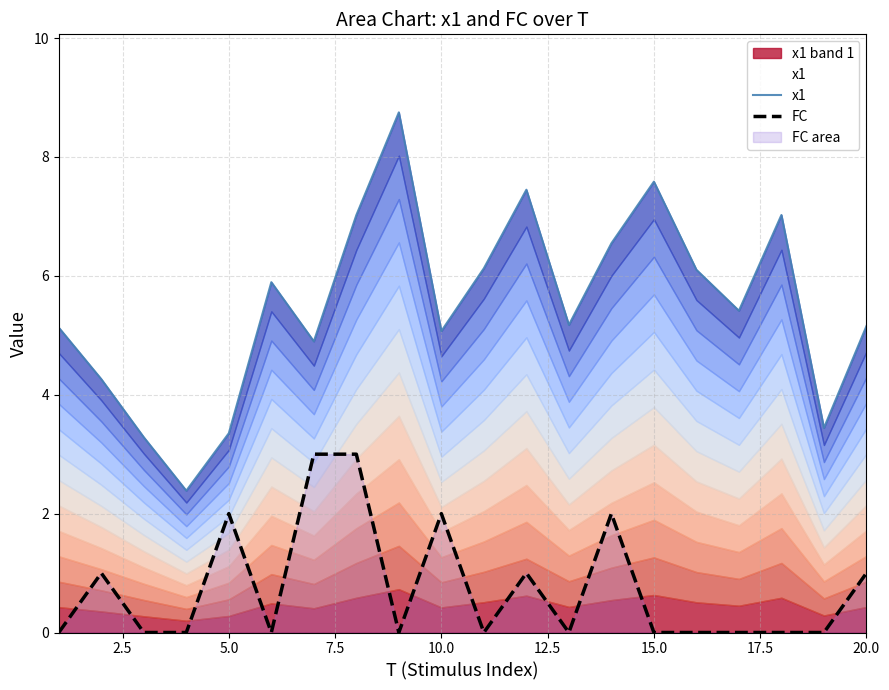

What is the difference between the second highest and minimum values in the x1 series?

5.2